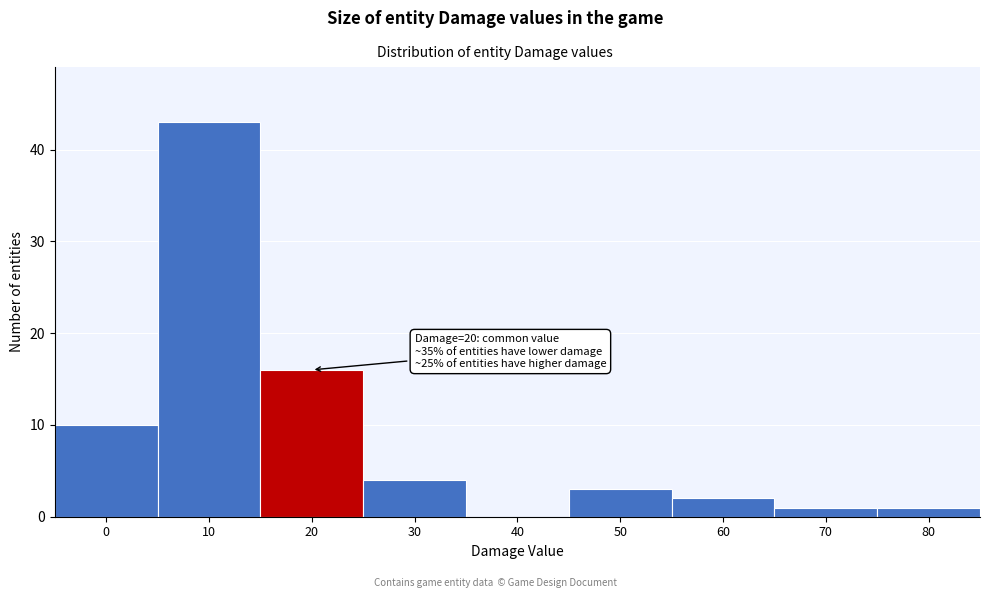

Reading left to right, what are all the values shown in this chart?

0=10	10=43	20=16	30=4	40=0	50=3	60=2	70=1	80=1